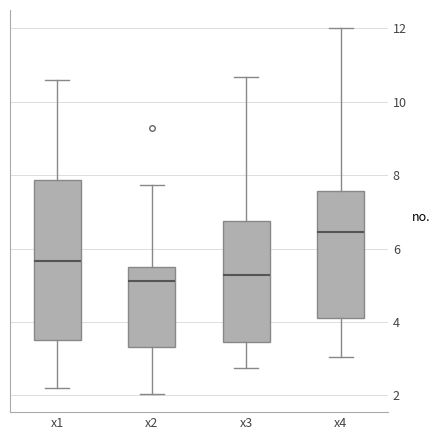

Where does the median line of the box for x4 sit on the y-axis? The values are not printed on the chart, so give them approximately, as read against the axis.

6.4